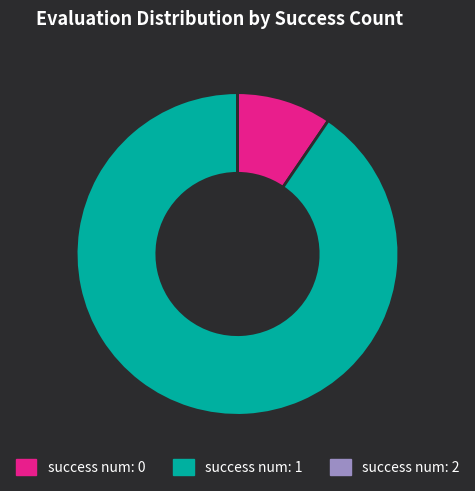

Which has a higher value, success num: 0 or success num: 1?

success num: 1